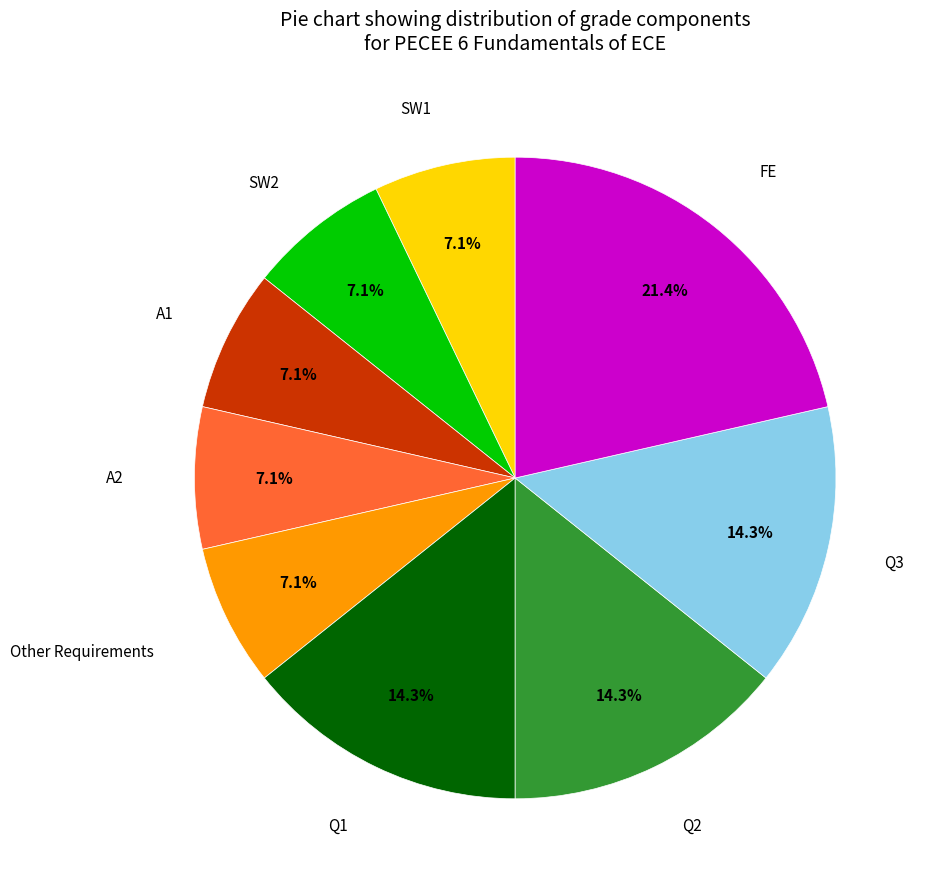

Is there any slice that represents more than half of the pie?

No